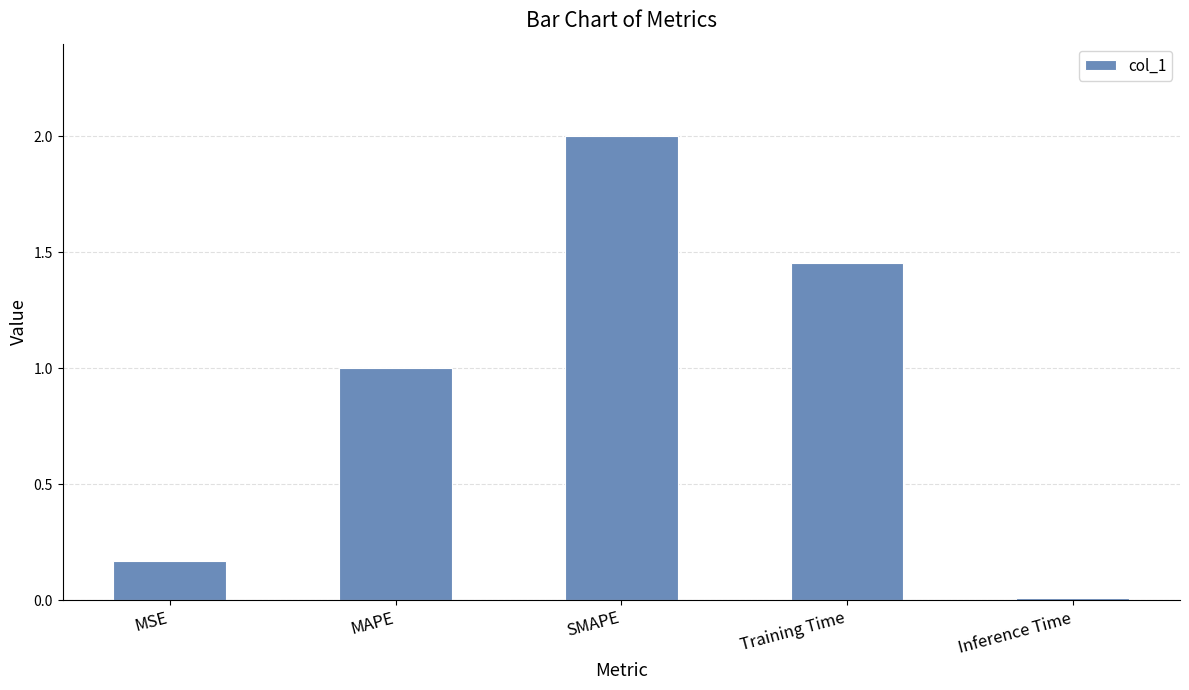

Rank the categories by value from lowest to highest.

Inference Time, MSE, MAPE, Training Time, SMAPE